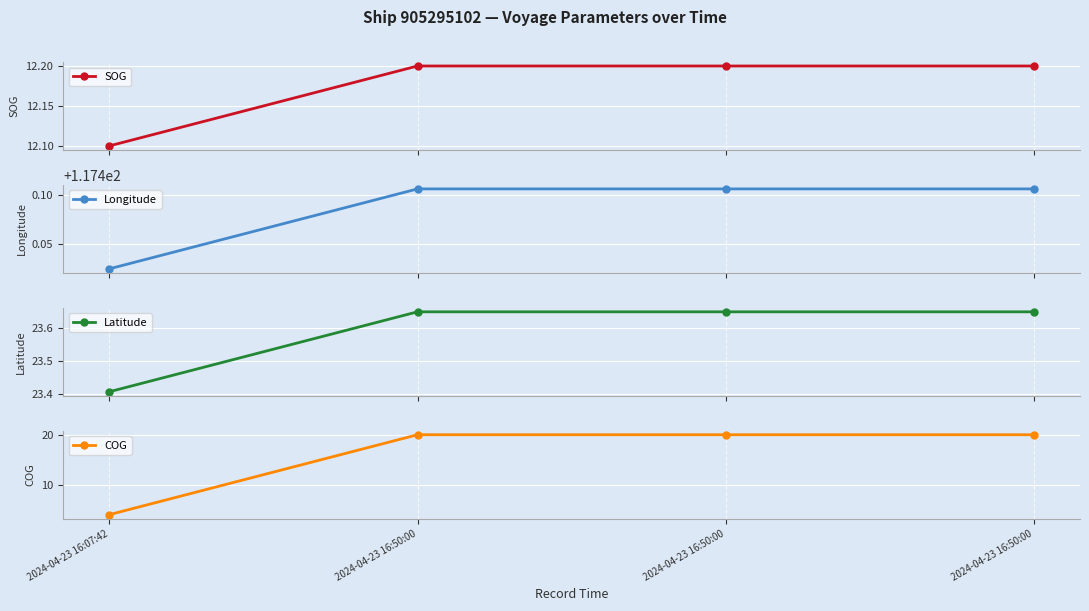

What is the highest value of the SOG series?

12.2